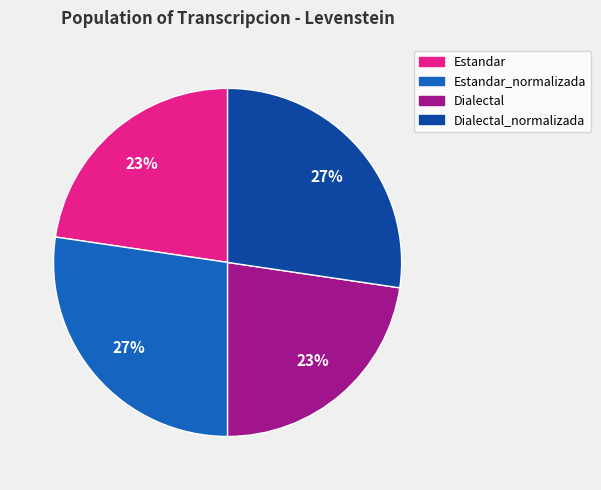

To the nearest percent, what is the average slice percentage?

25%